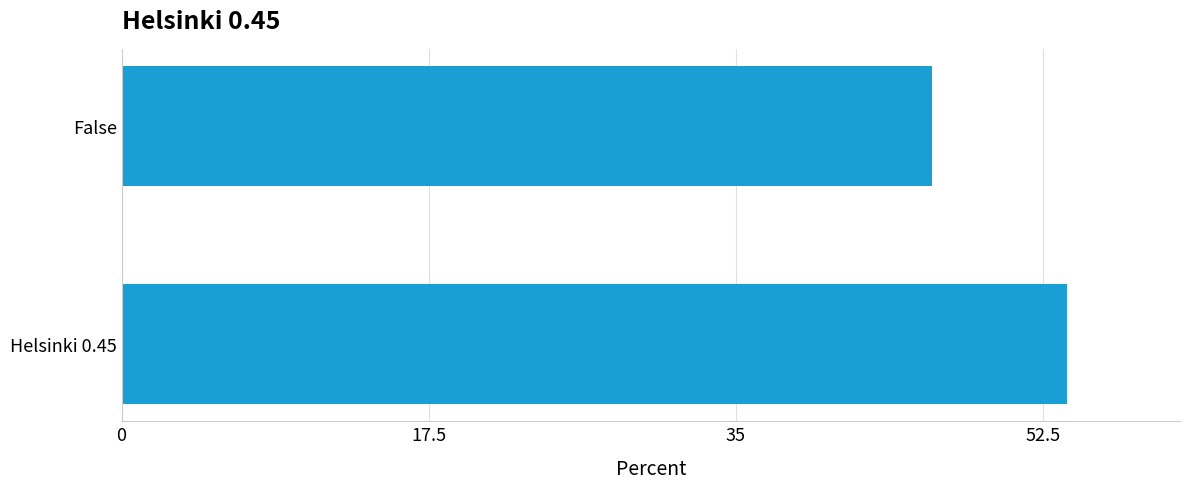

What is the ratio of the value at Helsinki 0.45 to the value at False?

1.2